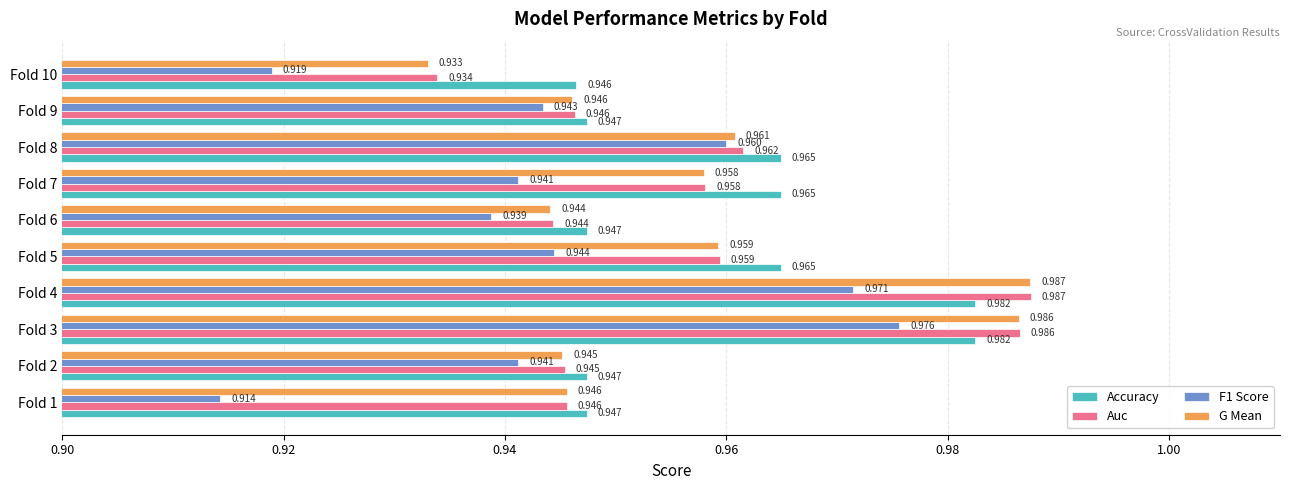

Count the Accuracy values in the range 0 to 1.

10